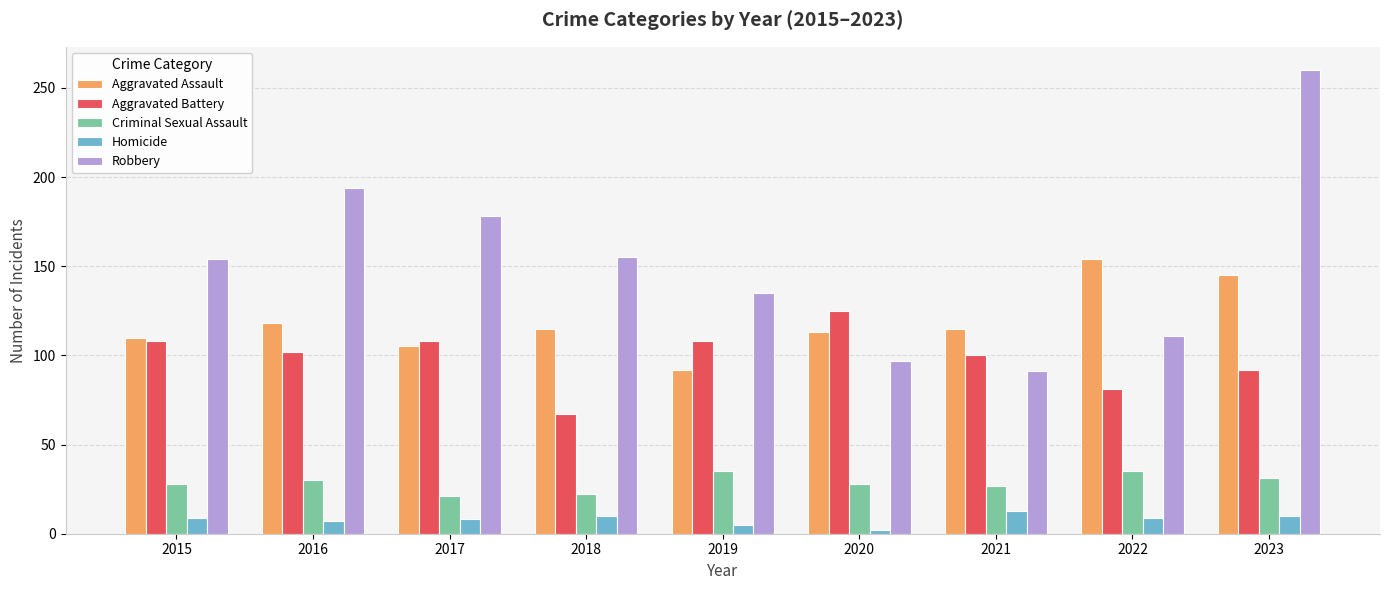

How many categories are shown in the chart?

9